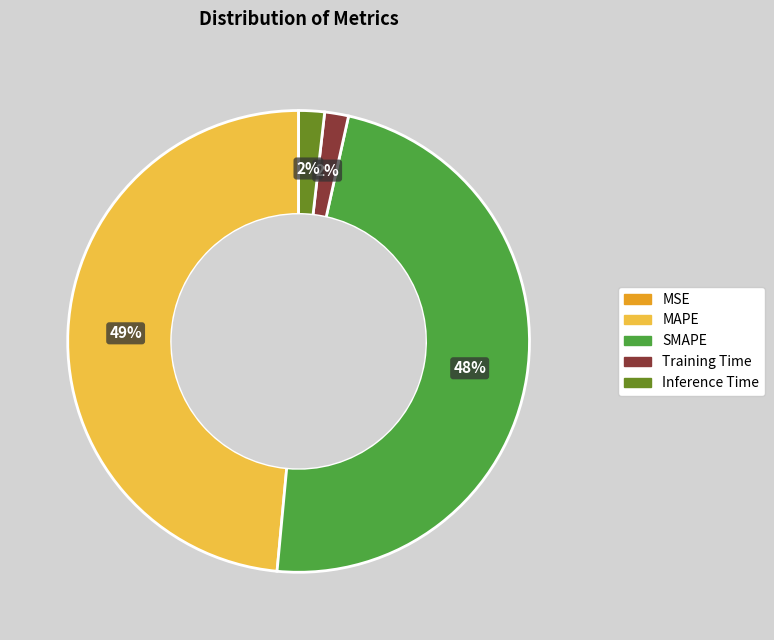

What percentage is the MAPE slice, to the nearest percent?

49%